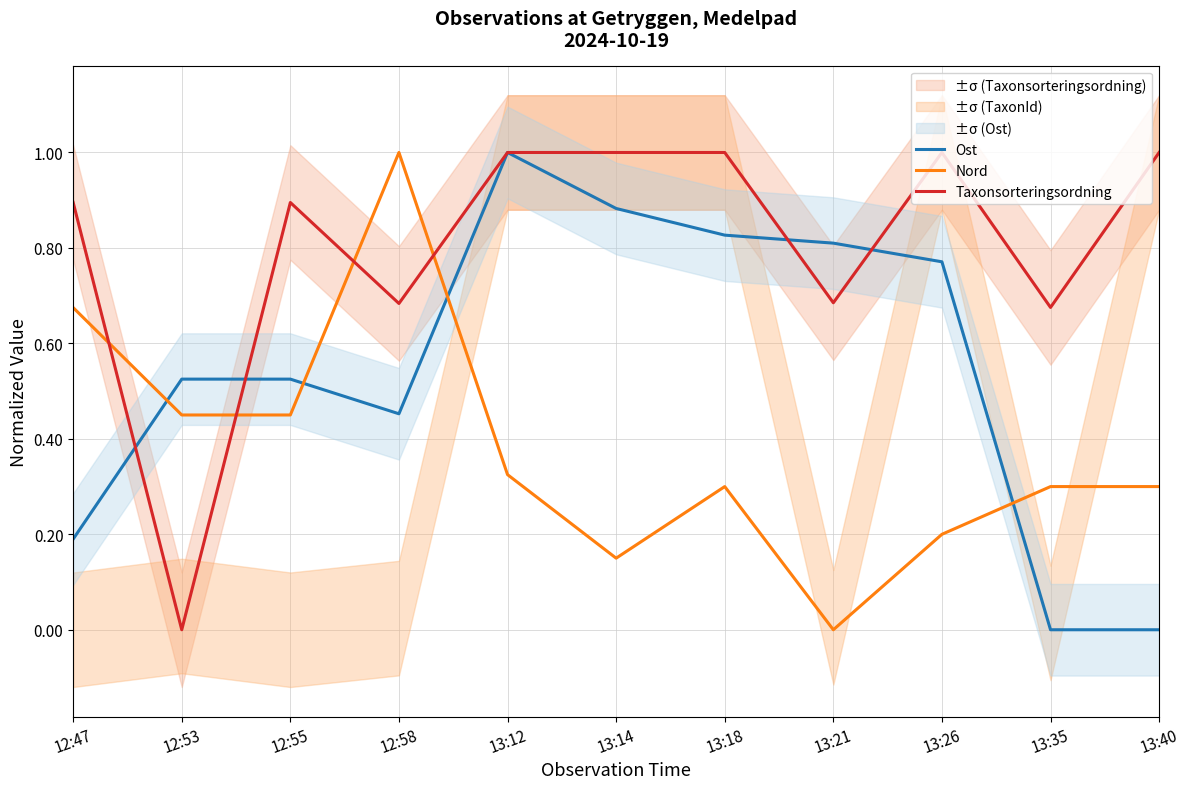

What is the average value of the Taxonsorteringsordning series?

0.8